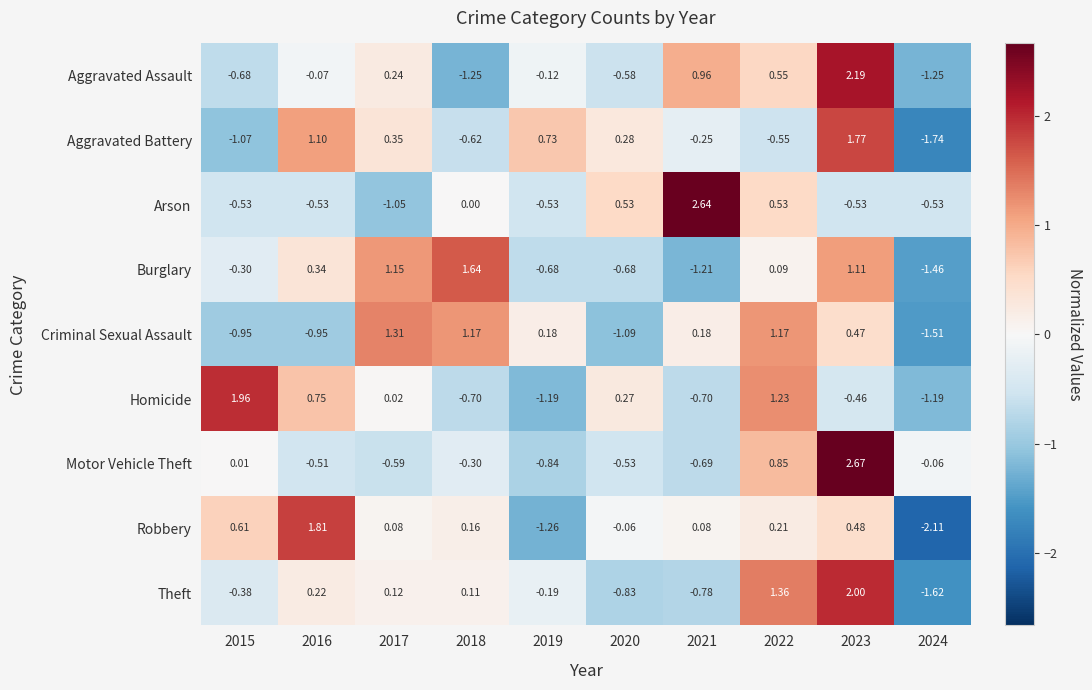

Between 2019 and 2024, which series saw the biggest shift?

Aggravated Battery